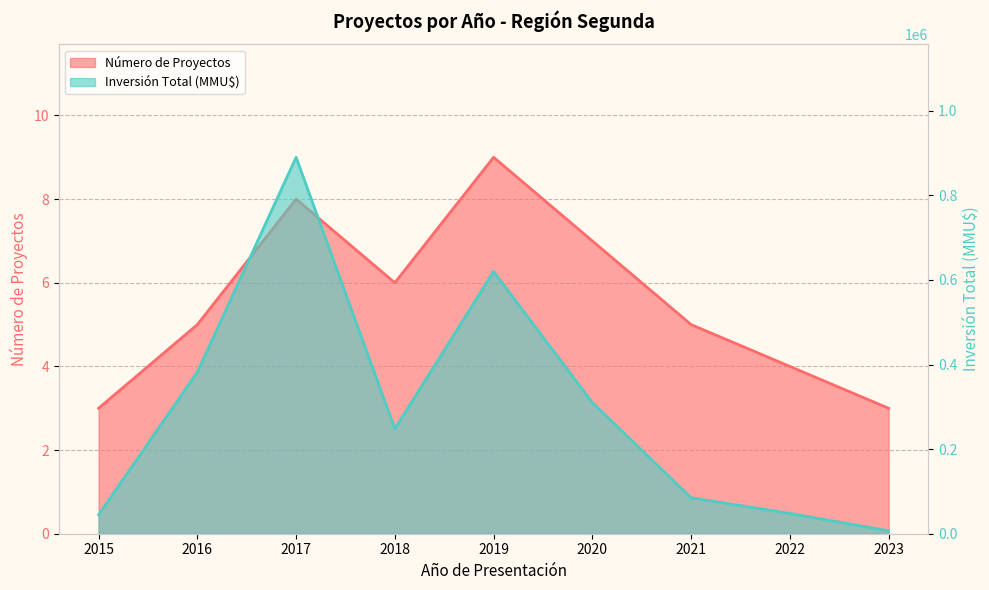

List the series in order of their overall mean, highest first.

Inversión Total (MMU$), Número de Proyectos